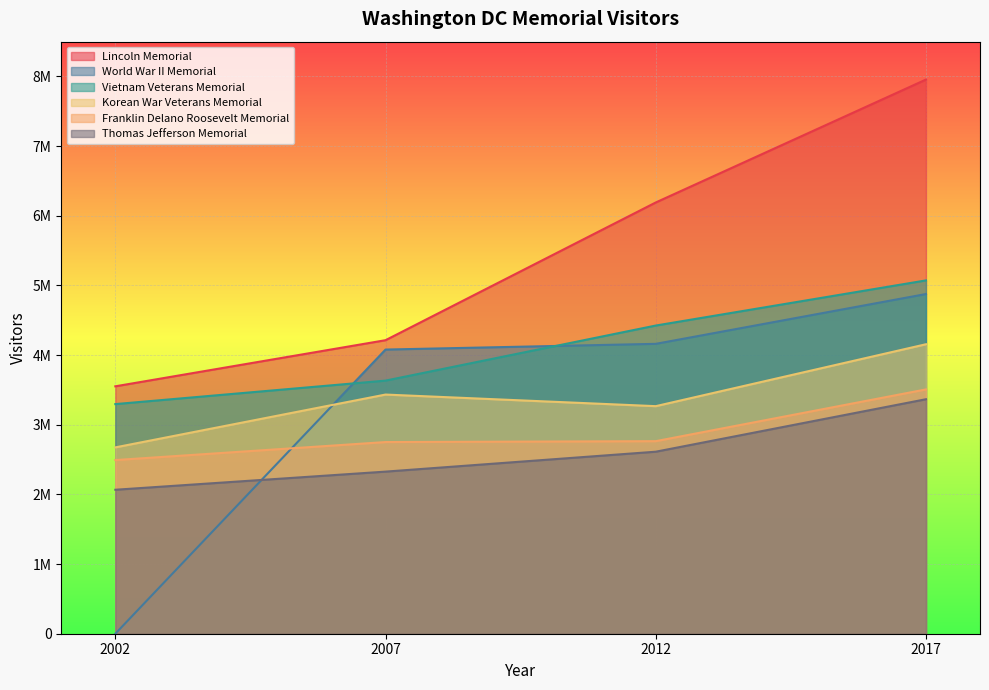

True or false: Franklin Delano Roosevelt Memorial and Thomas Jefferson Memorial cross at least once.

False